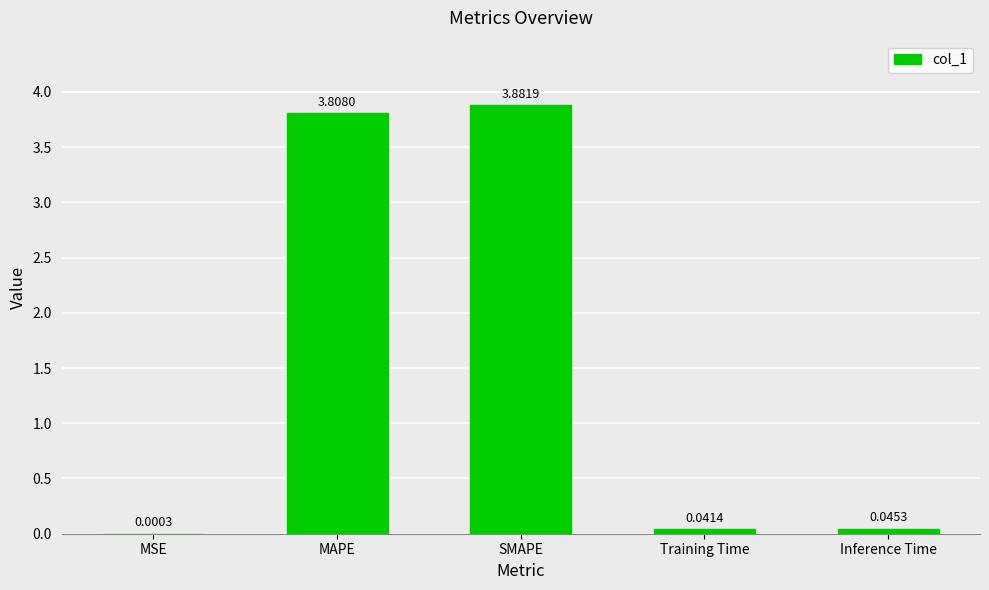

What is the sum of the values at MAPE and Inference Time?

3.9